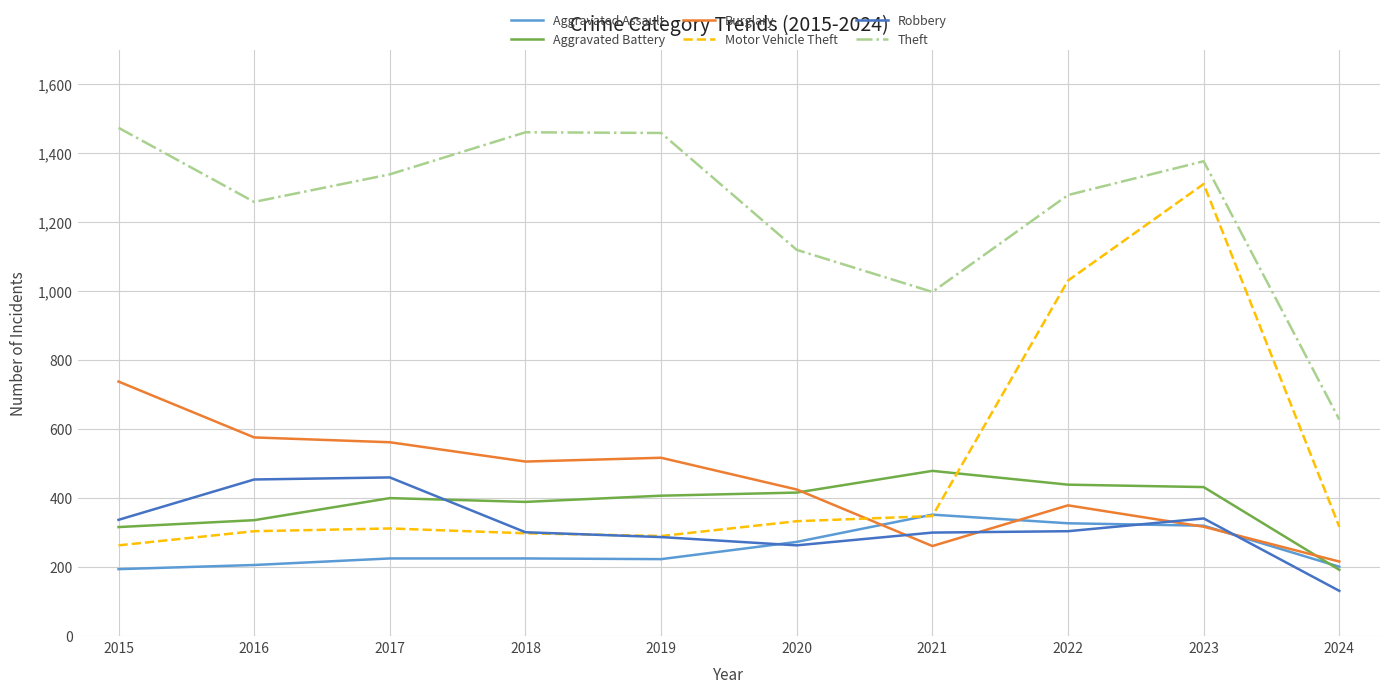

The value of Aggravated Assault at 2020 is 273. True or false?

True